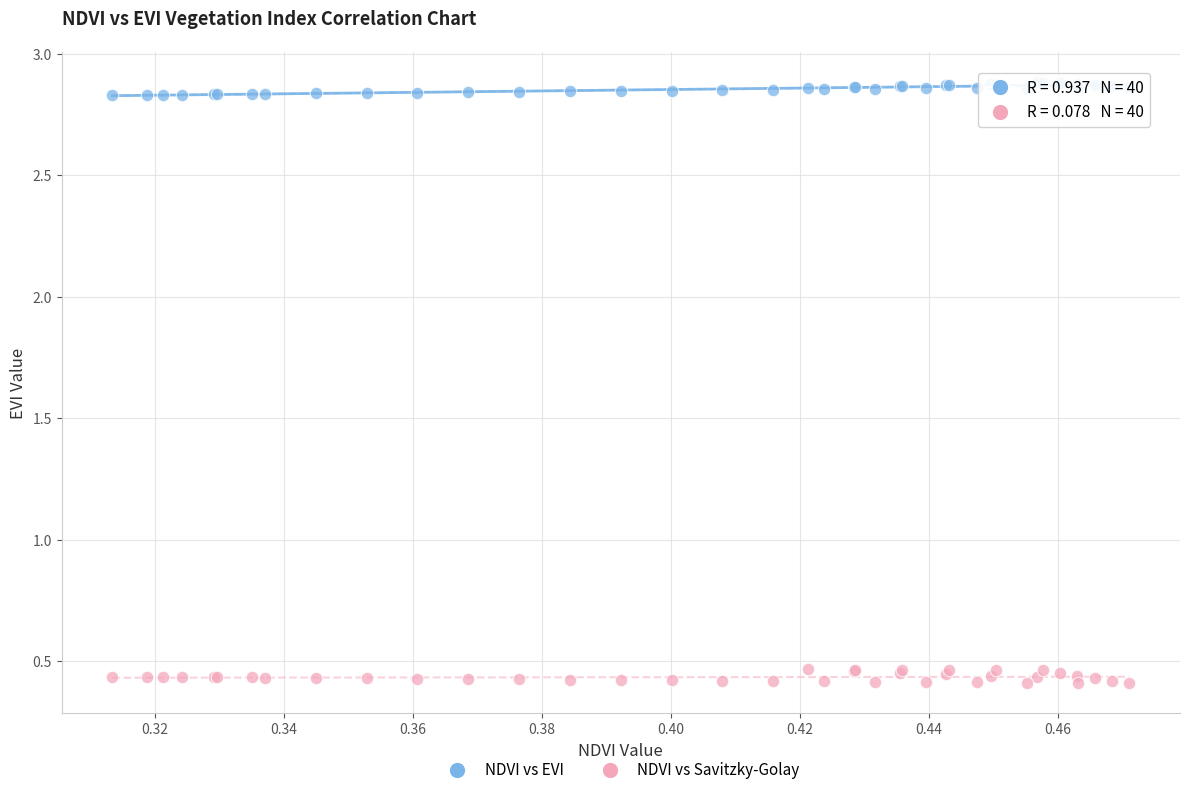

Which series reaches the minimum Y coordinate?

NDVI vs Savitzky-Golay